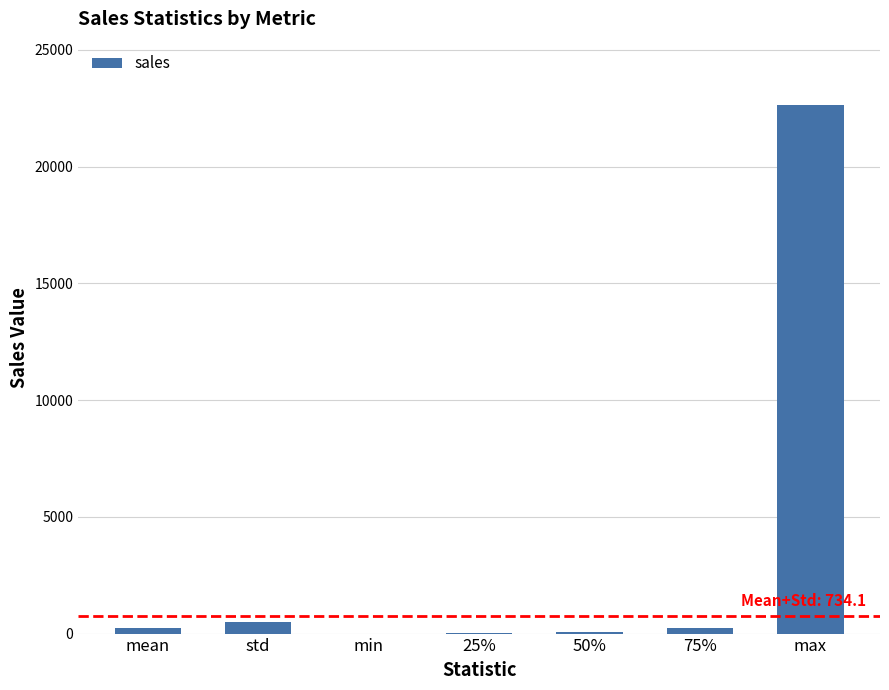

Which has a higher value, max or 75%?

max